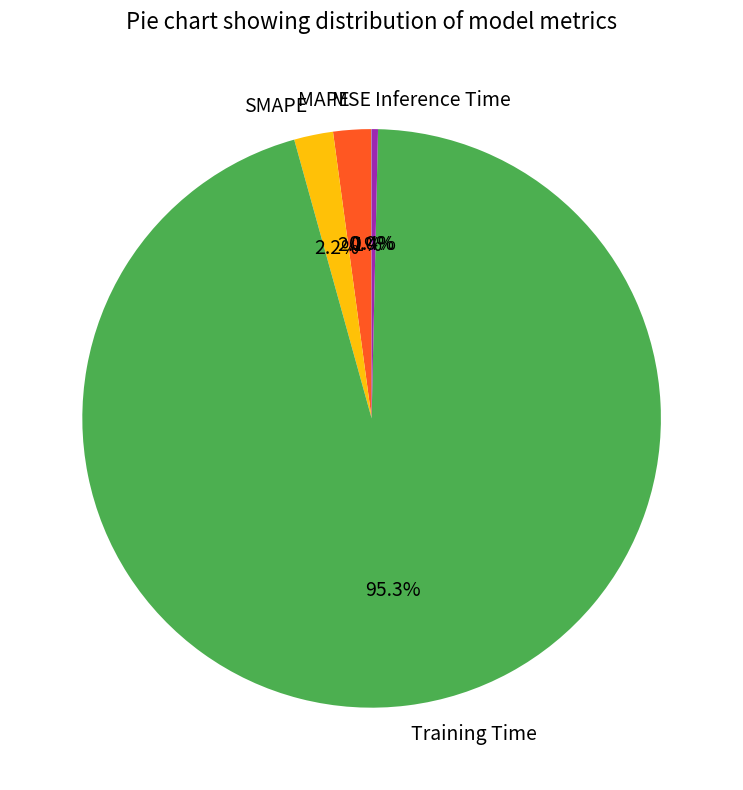

Between MAPE and Inference Time, which is larger?

MAPE